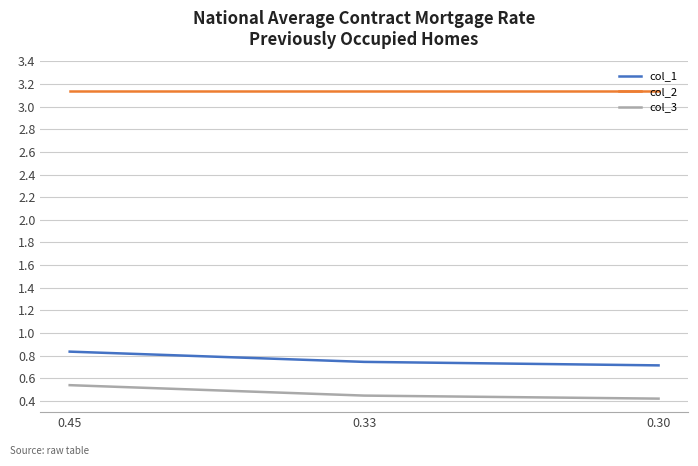

At which category is the sum across all series the highest?

0.45